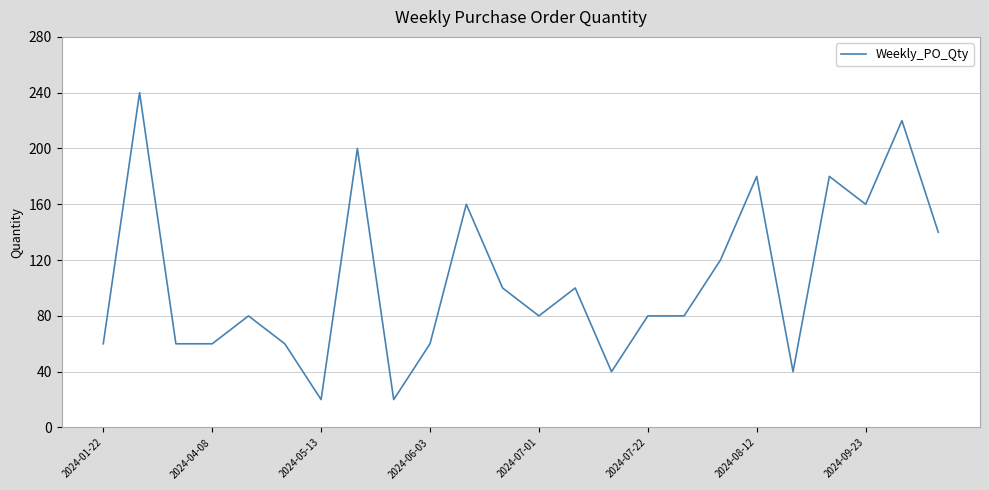

What is the smallest value displayed?

20